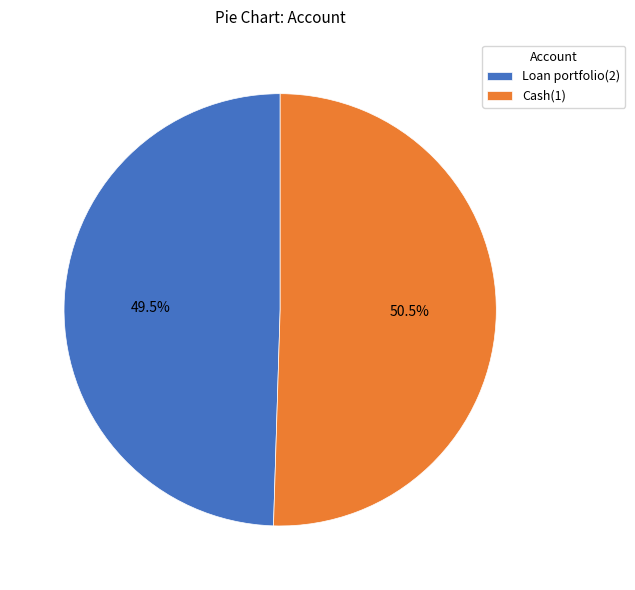

Between Cash(1) and Loan portfolio(2), which is larger?

Cash(1)